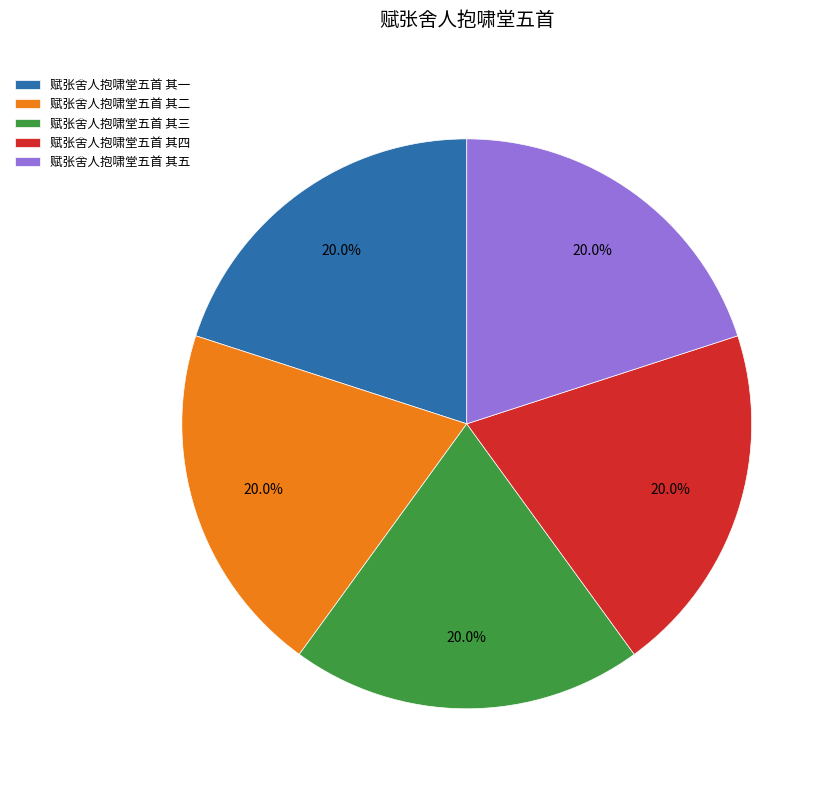

Is it true that 赋张舍人抱啸堂五首 其二 is 20% of the pie?

True